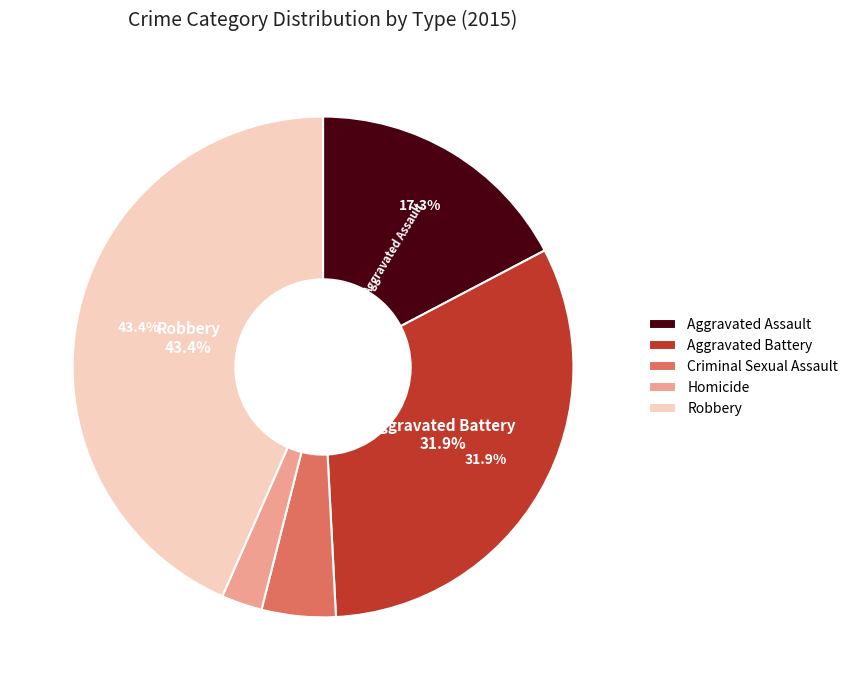

How many segments does this pie chart have?

5